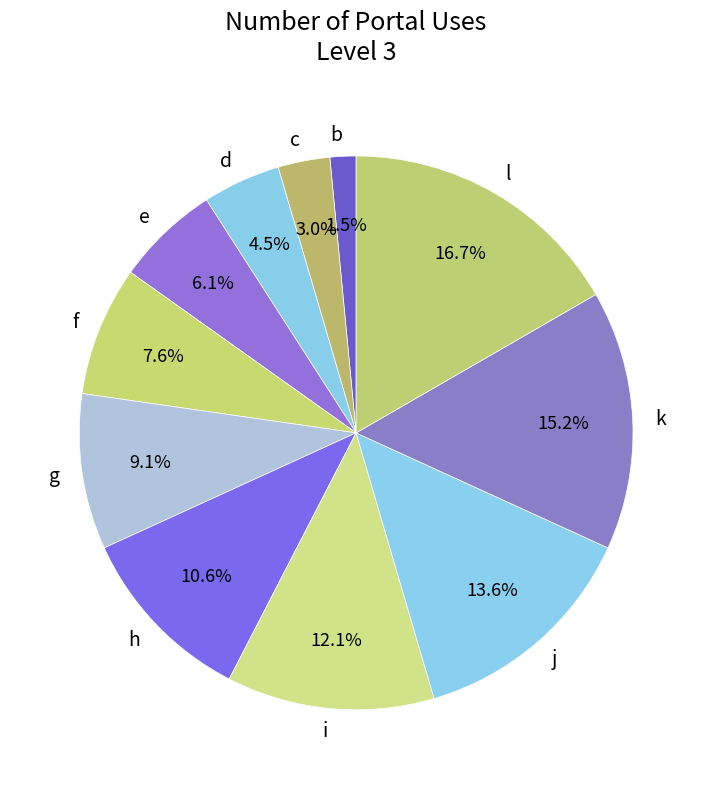

To the nearest percent, what is the difference between the l and b slice percentages?

15%